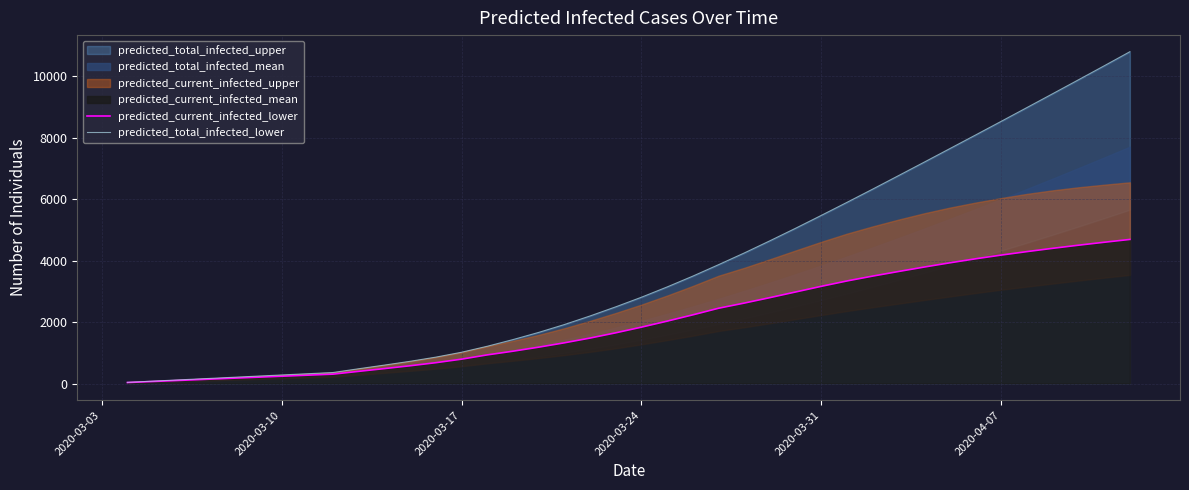

What is the label of the 5th point from the left?

2020-03-31